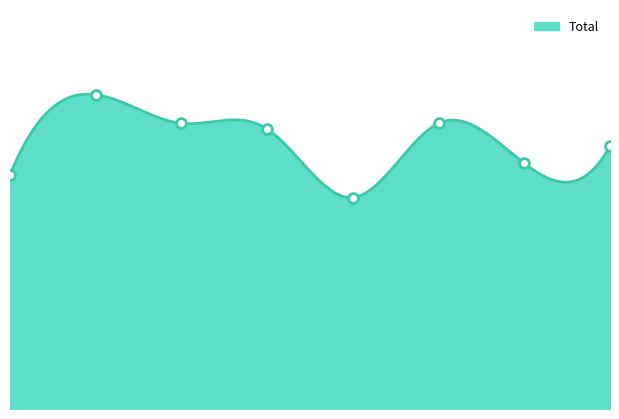

Approximately how many times larger is the value at 2021 compared to 2016?

0.8